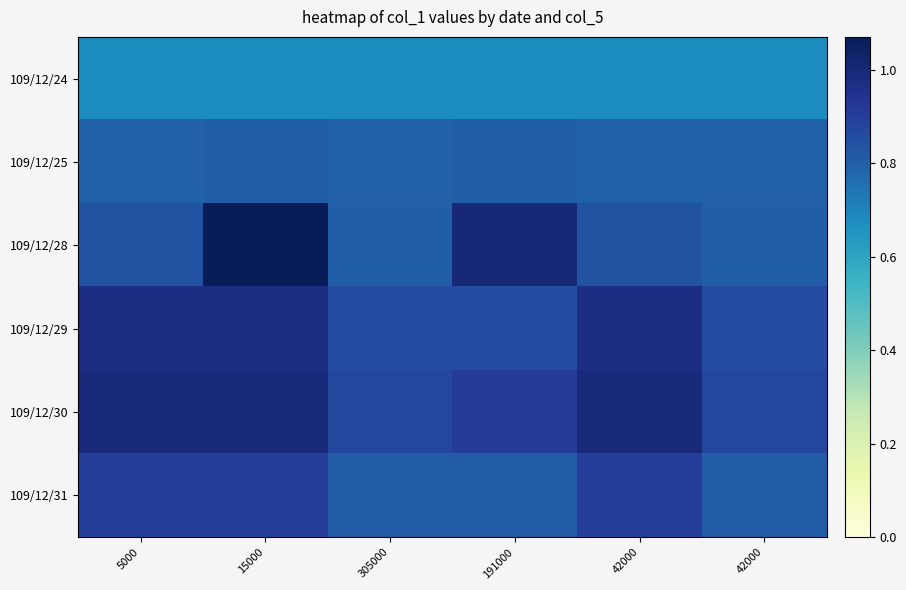

Which has a higher value, 42000 or 305000?

42000